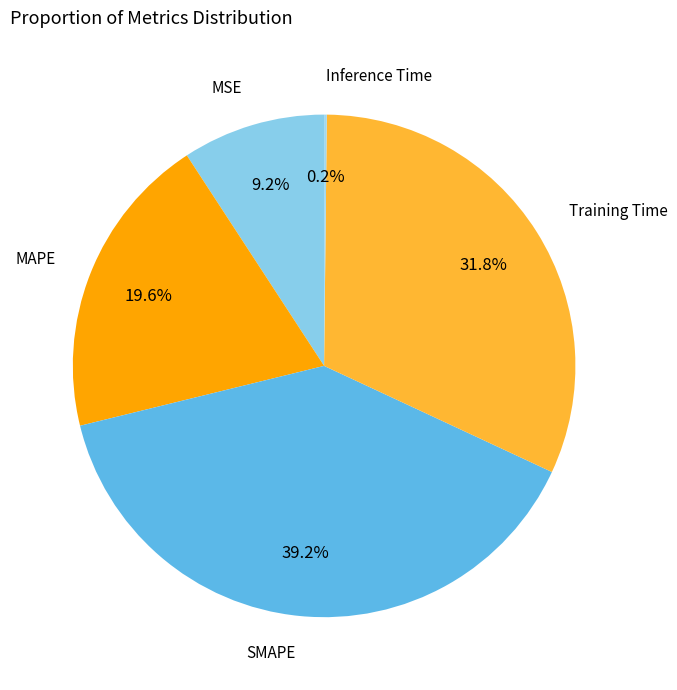

What percentage is NOT represented by Training Time?

68.2%